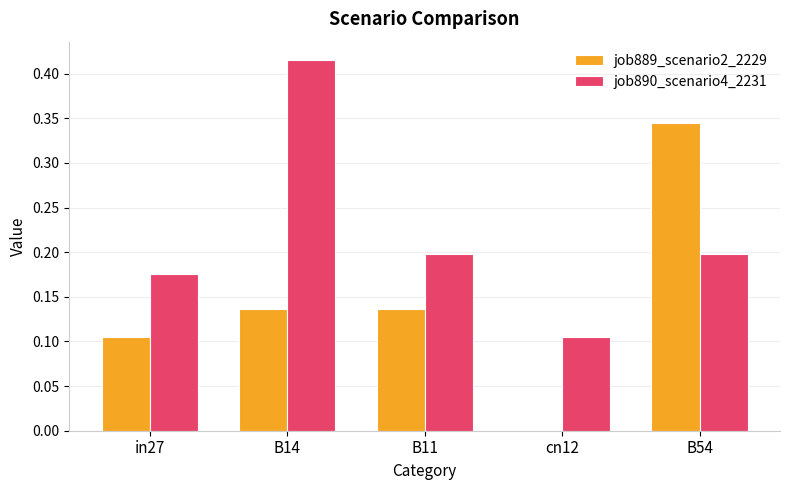

What is the sum of all job889_scenario2_2229 values?

0.7